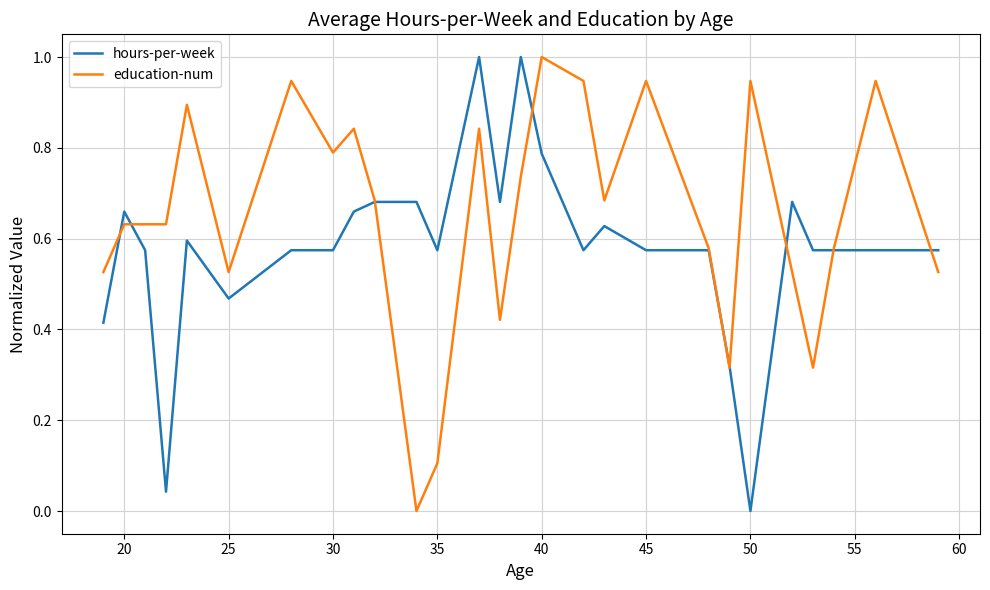

What is the greatest value displayed?

1.0